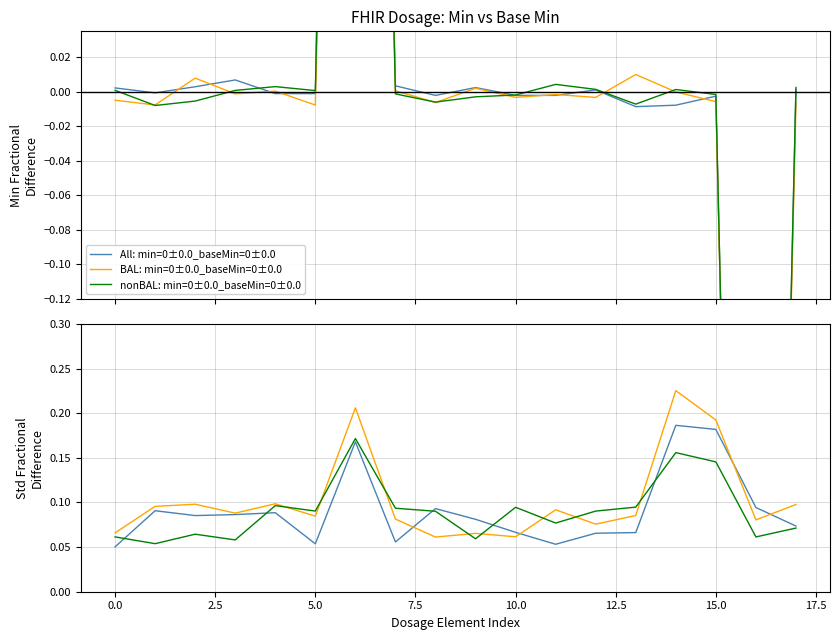

What is the label of the 2nd point from the right?

16